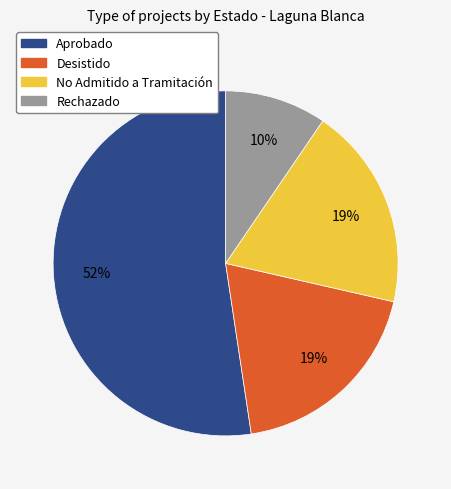

Combined, do Rechazado and No Admitido a Tramitación account for over 50%?

No